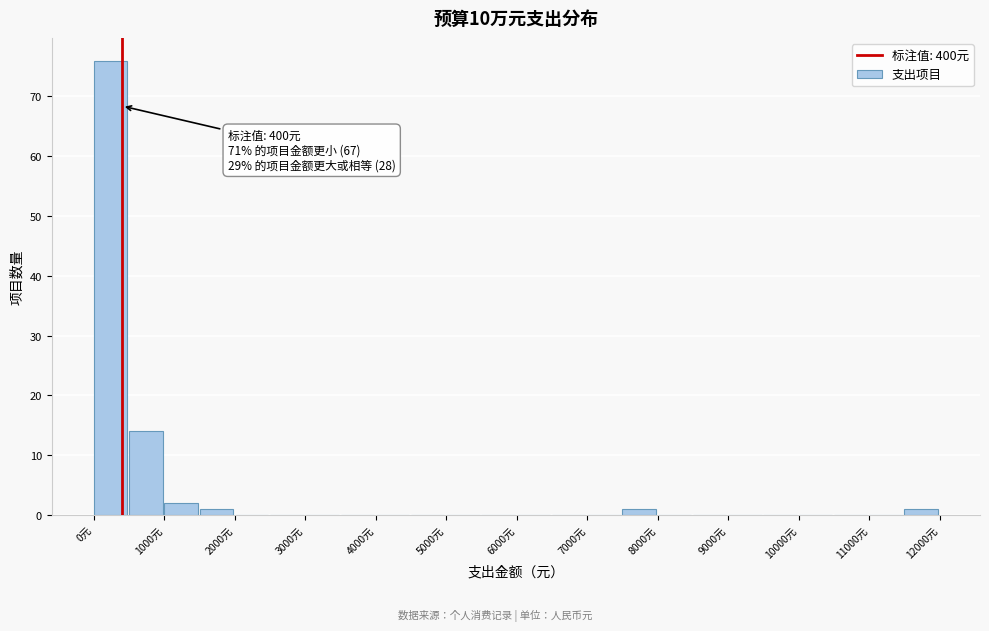

Which range on the x-axis has the tallest bar?

0 to 500